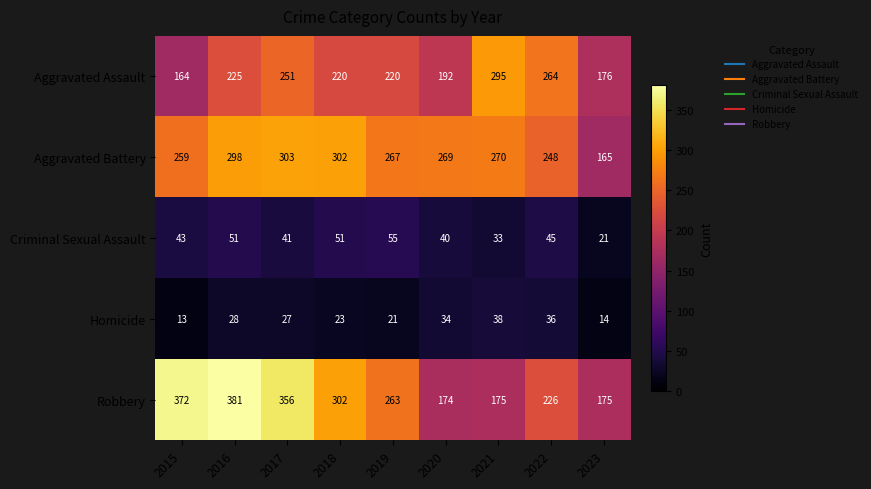

Read the Aggravated Battery value at 2017.

303